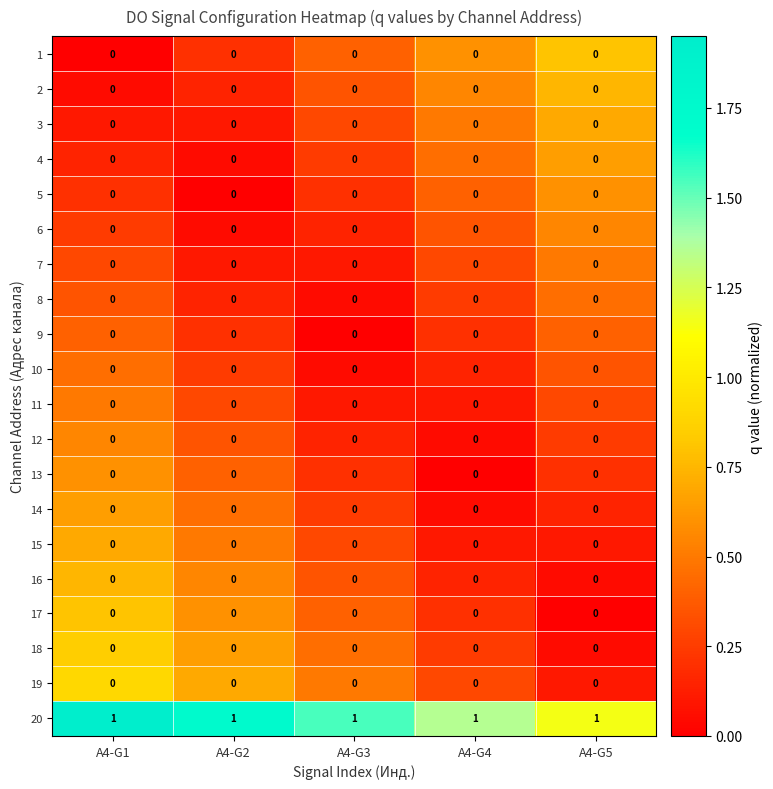

Which series has the largest total across all categories?

20